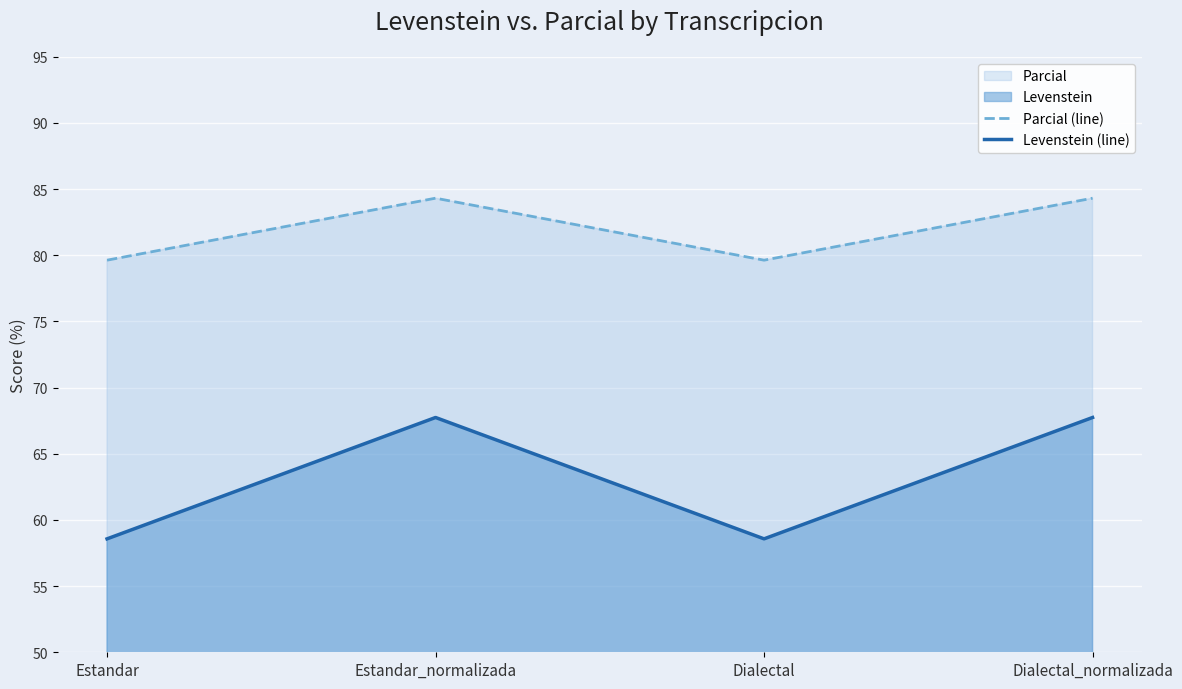

At which label does Parcial (line) first exceed 84?

Estandar_normalizada